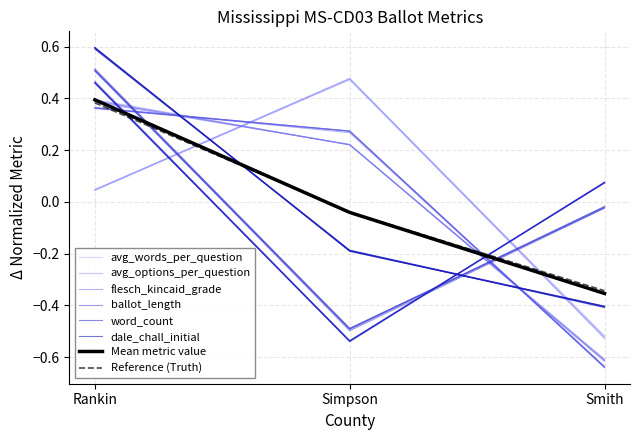

Where is ballot_length nearest to the value 0?

Smith